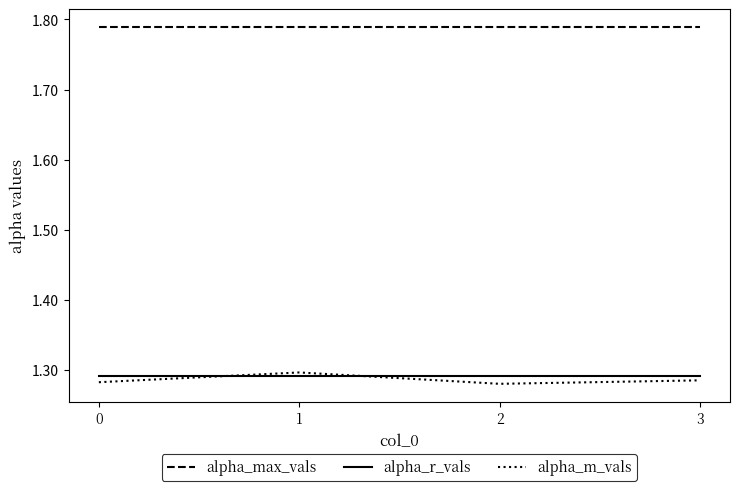

The alpha_max_vals series shows 0.6 at 0. True or false?

False